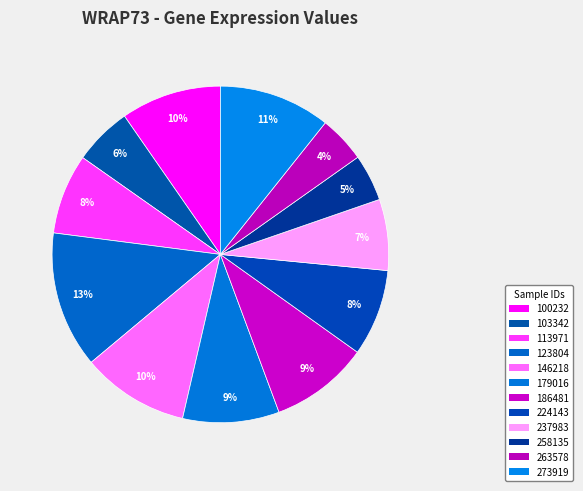

True or false: 146218 accounts for 10% of the total.

True